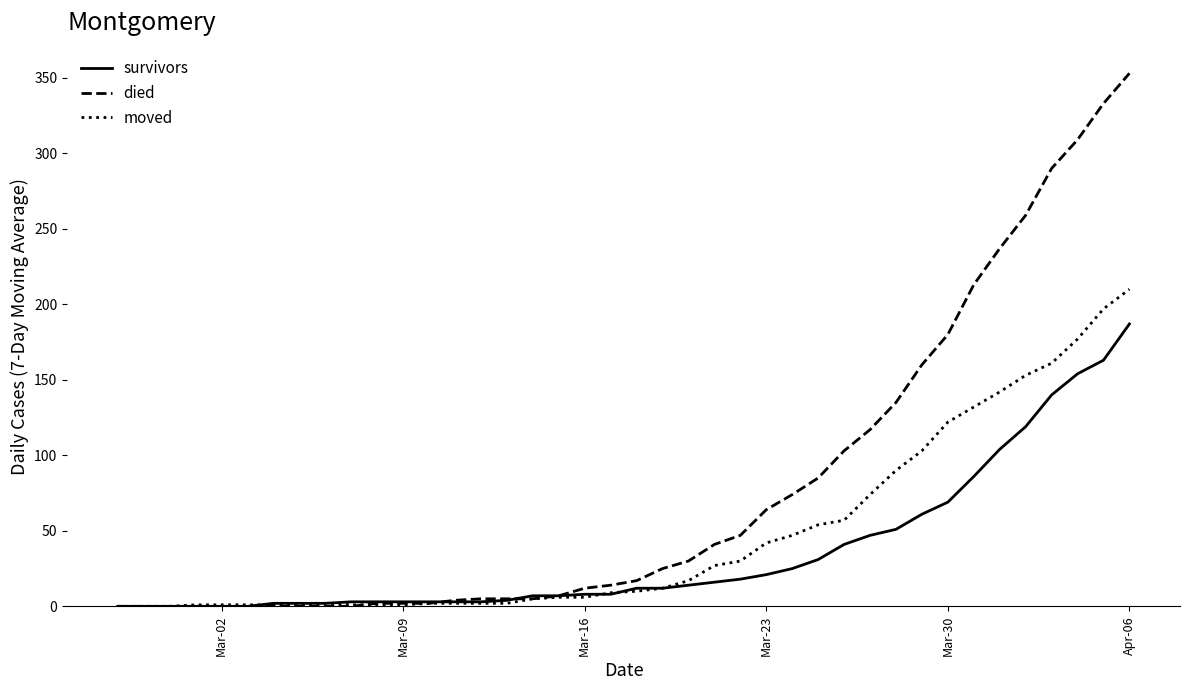

What are all the series names shown in the legend?

survivors, died, moved